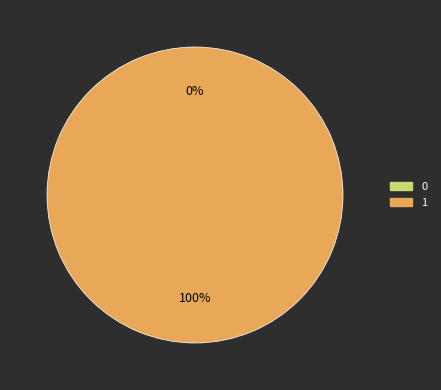

To the nearest percent, what is the combined percentage of 1 and 0?

100%